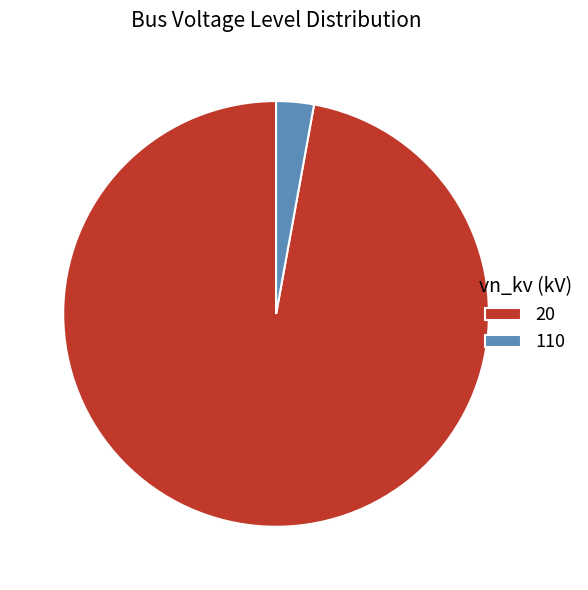

Approximately how many times larger is the value at 20 compared to 110?

34.0